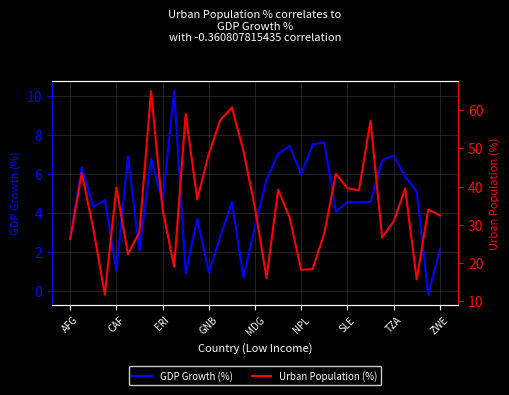

The value of GDP Growth (%) at ERI is 1.3. True or false?

False